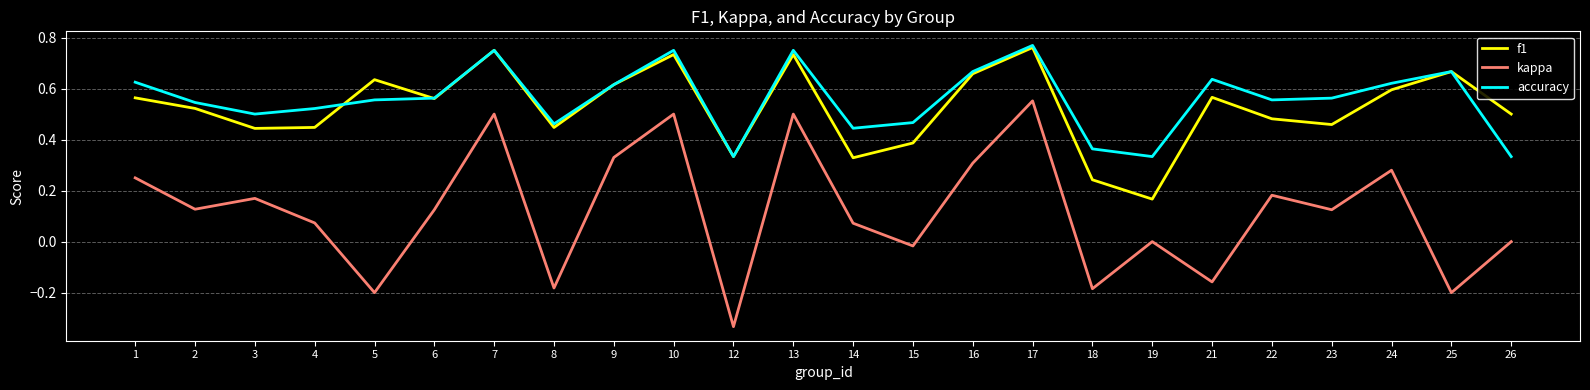

What is the total value across all series at 25?

1.1